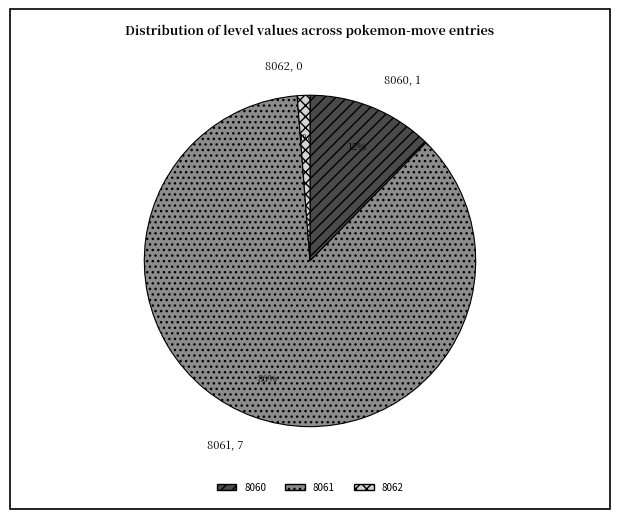

To the nearest percent, what is the average slice percentage?

33%